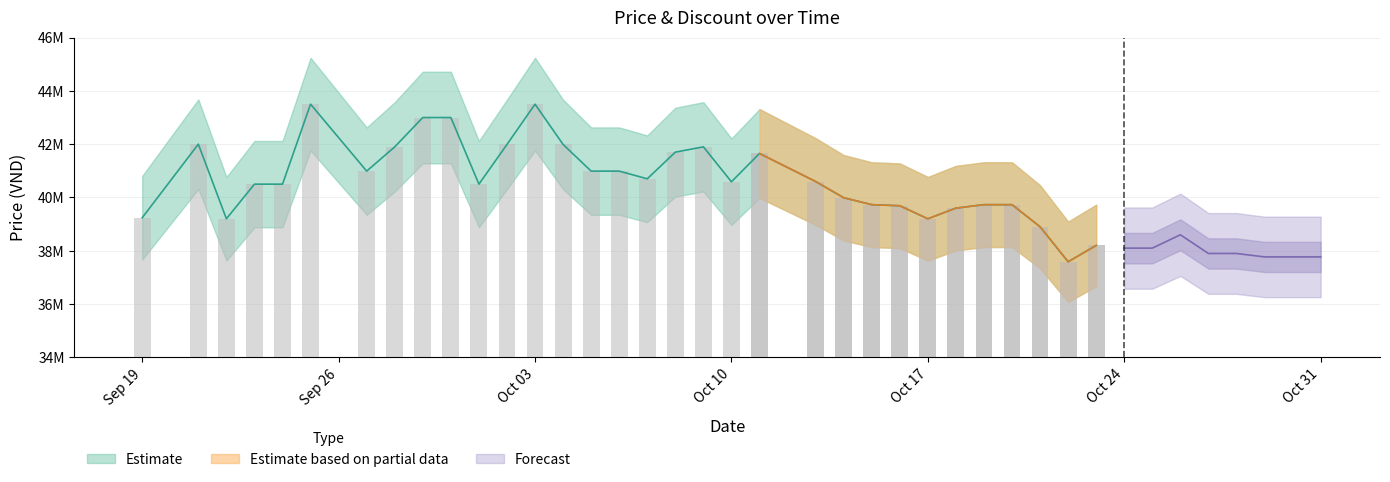

Reading right to left, what are all the values shown in this chart?

Price: 37770000	37770000	37770000	37899000	37899000	38600000	38100000	38100000	38200000	37589000	38900000	39730000	39730000	39600000	39200000	39690000	39730000	39990000	40599000	41650000	40589000	41900000	41700000	40700000	40989000	40989000	41989000	43500000	41989000	40500000	42999000	42999000	41899000	40989000	43500000	40500000	40500000	39200000	42000000	39240000
Discount: 0	0	0	2	2	0	0	0	0	0	0	0	0	0	0	0	0	0	0	0	3	0	0	0	2	2	0	0	0	0	0	0	0	0	0	0	0	0	0	0